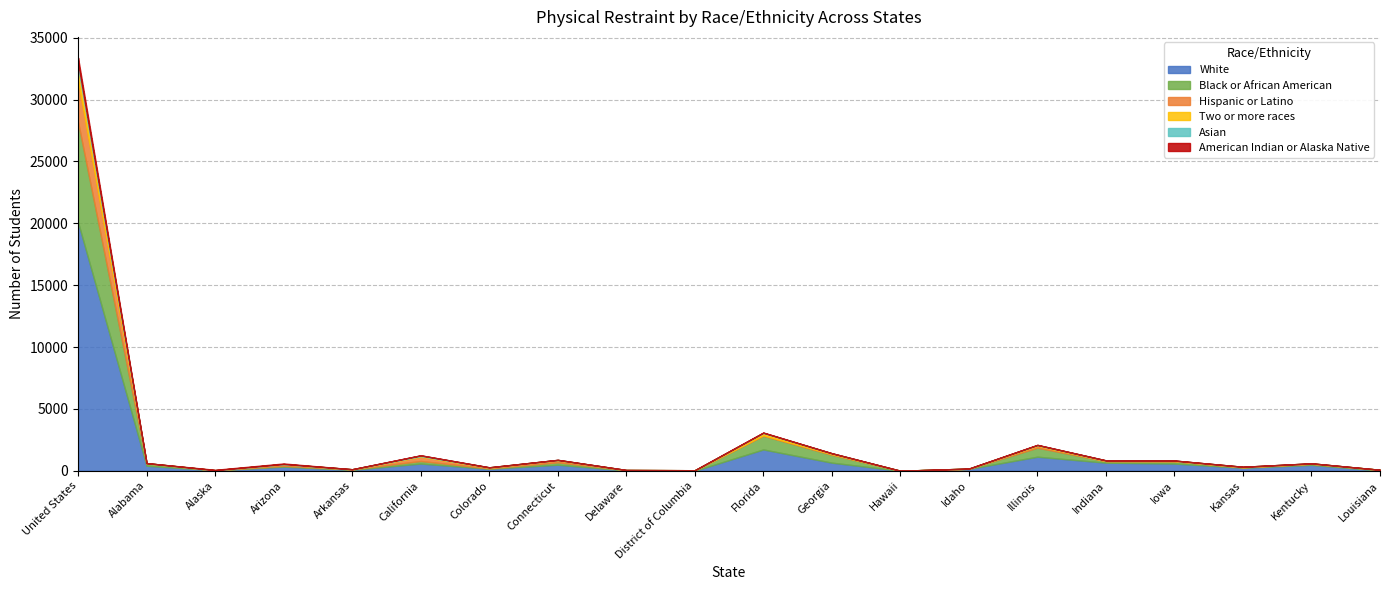

How many lines are shown in the chart?

6